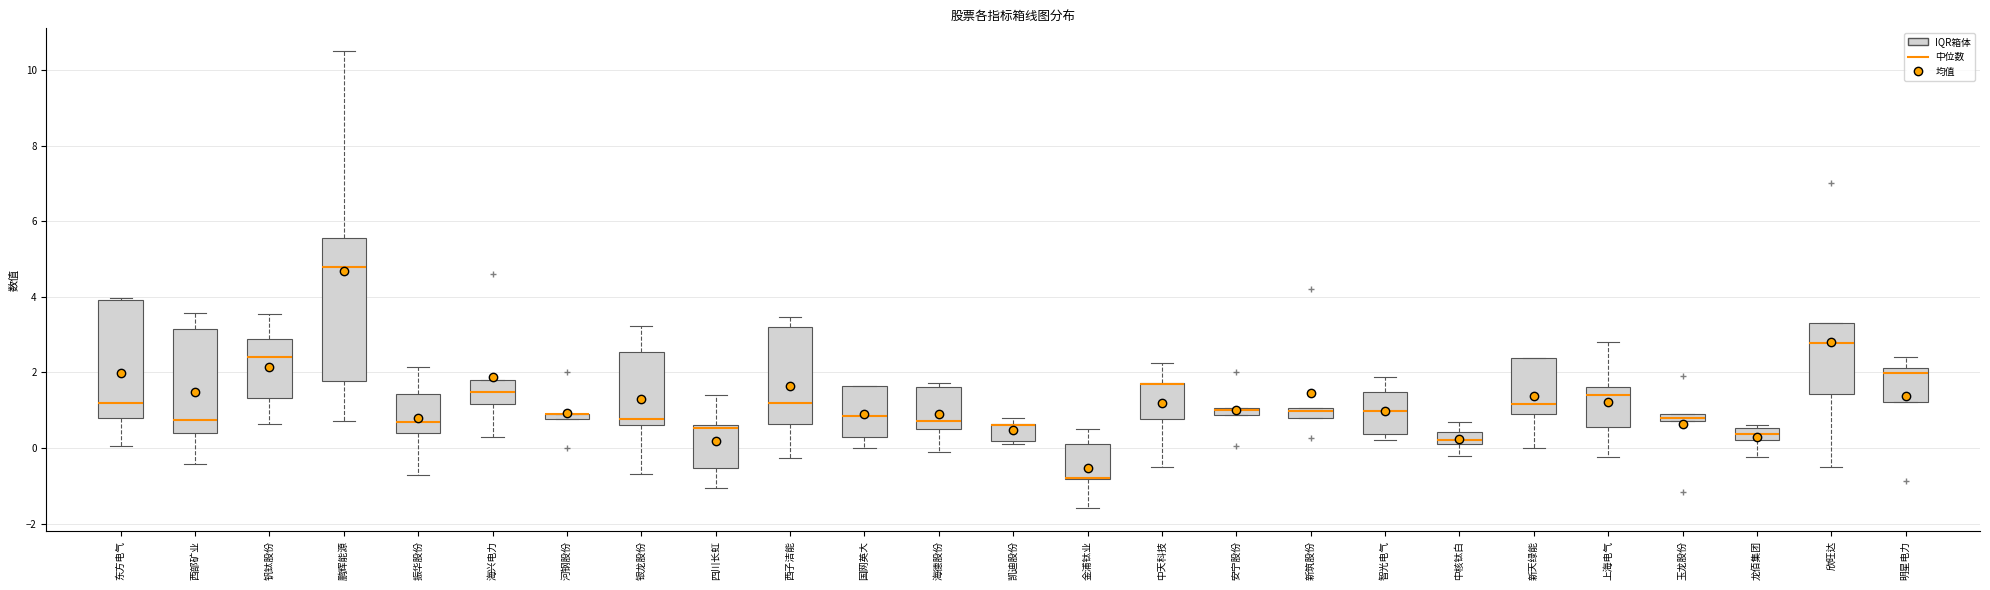

Comparing the boxes themselves (not the whiskers), which one is the tallest?

鹏辉能源